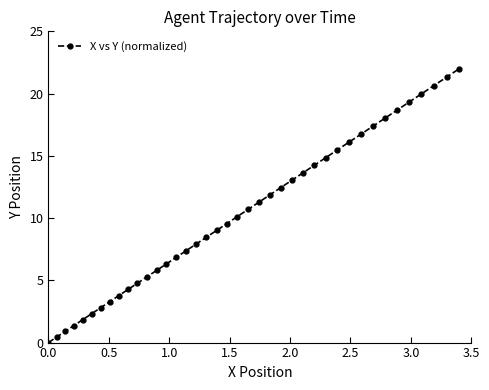

What is the value of the 13th point from the left?

5.8